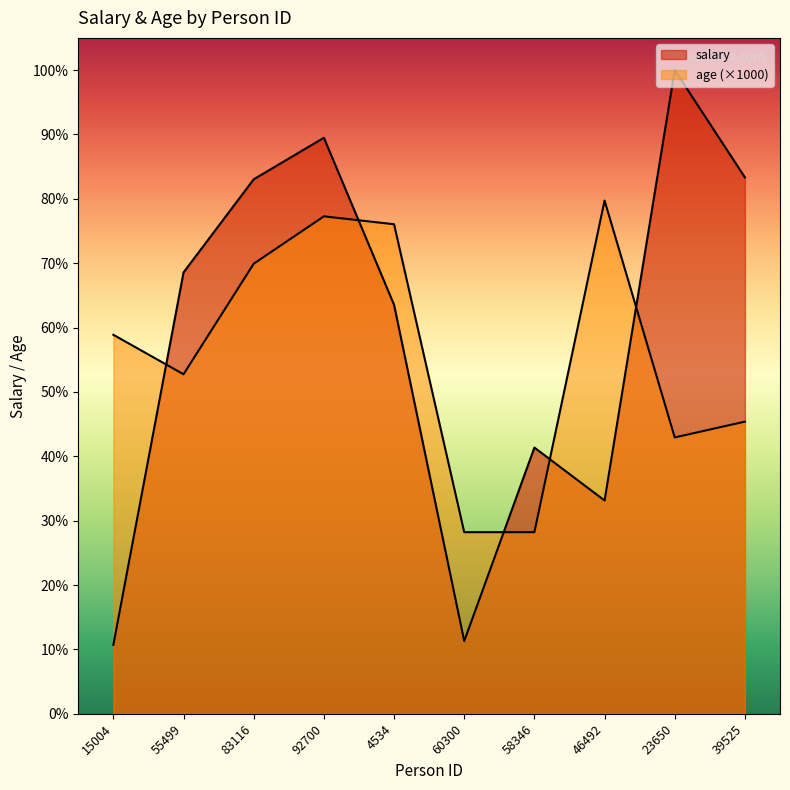

True or false: age and salary cross at least once.

True